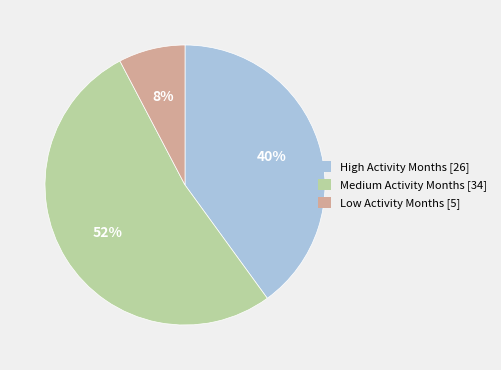

Count the number of slices in the pie.

3